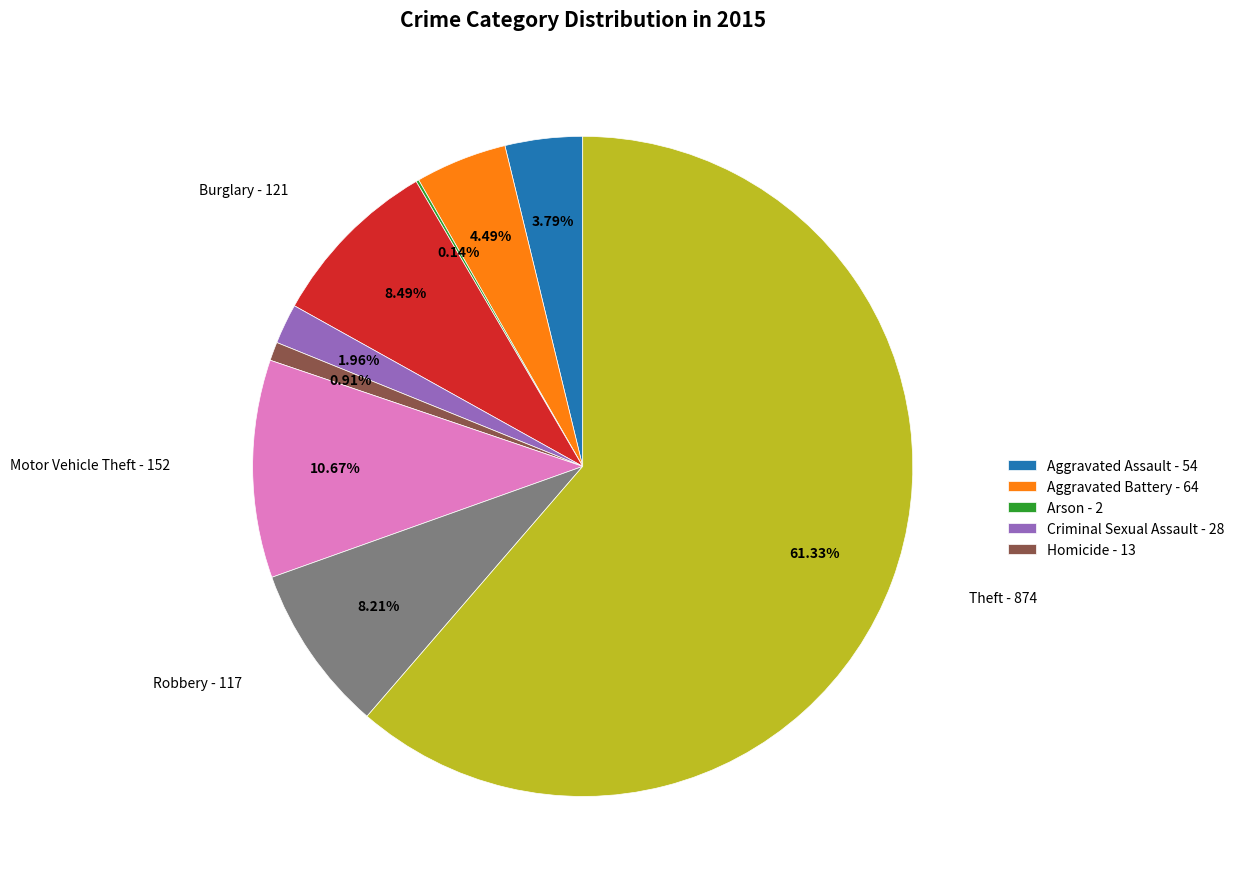

Does any single category account for the majority?

Yes